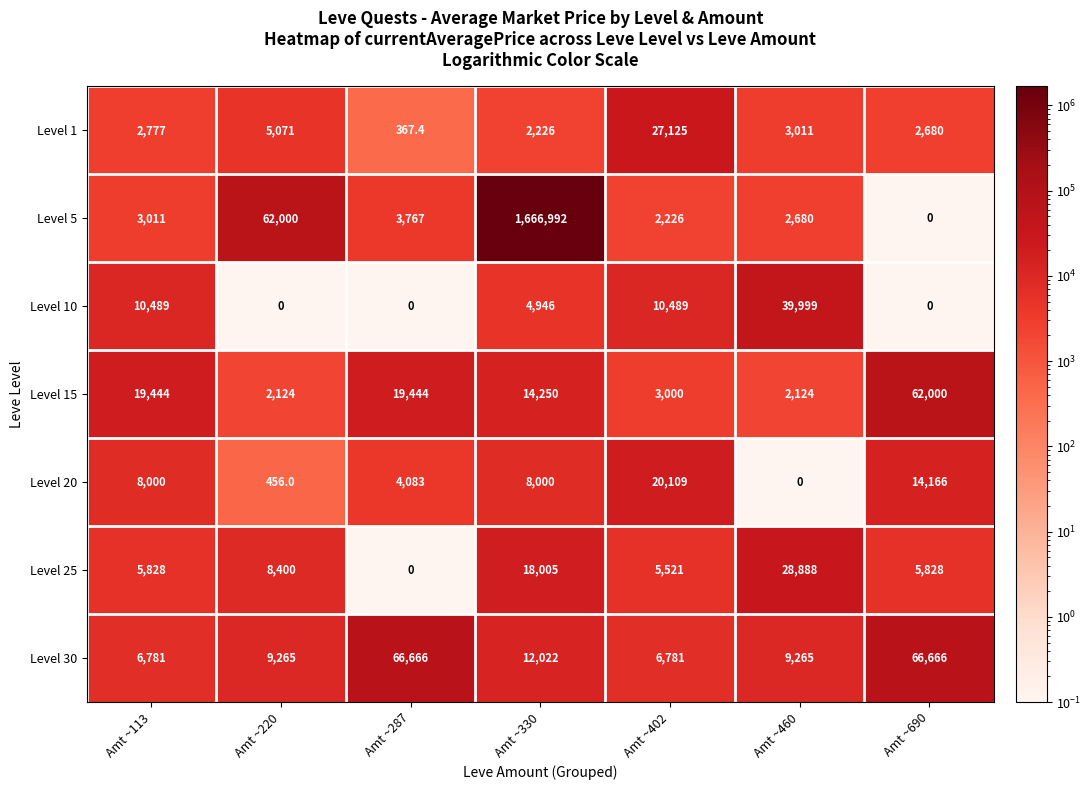

Which series changed the most between Amt ~220 and Amt ~690?

Level 5